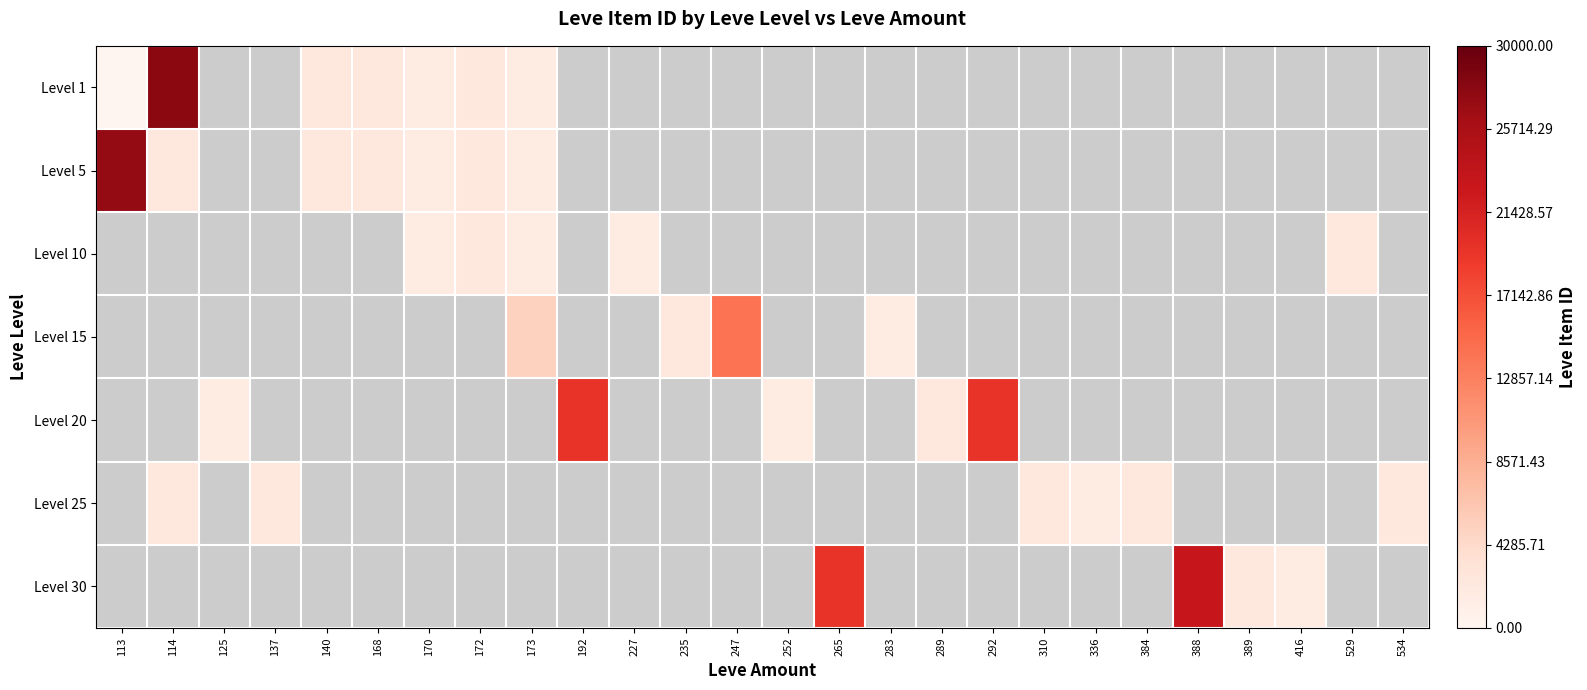

True or false: Level 1 has a value of 431.5 at 173.

False